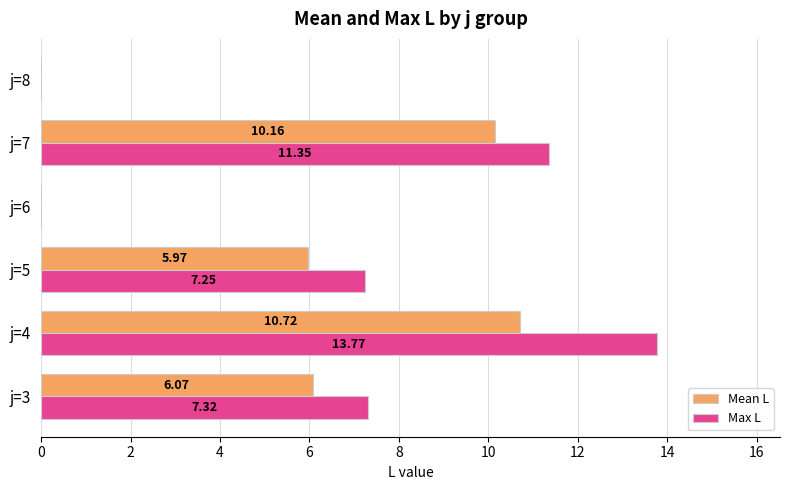

What is the sum of all Max L values?

39.7